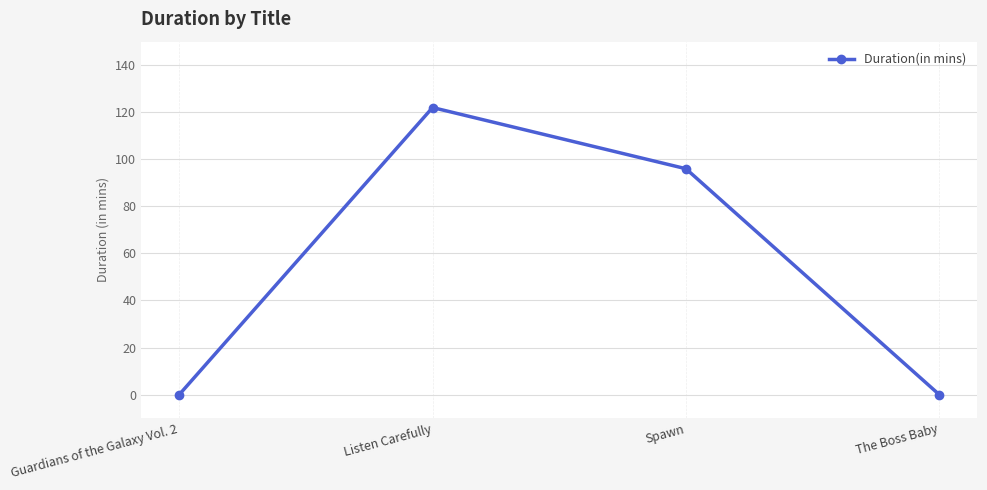

Reading left to right, transcribe all the data shown in this chart.

0	122	96	0